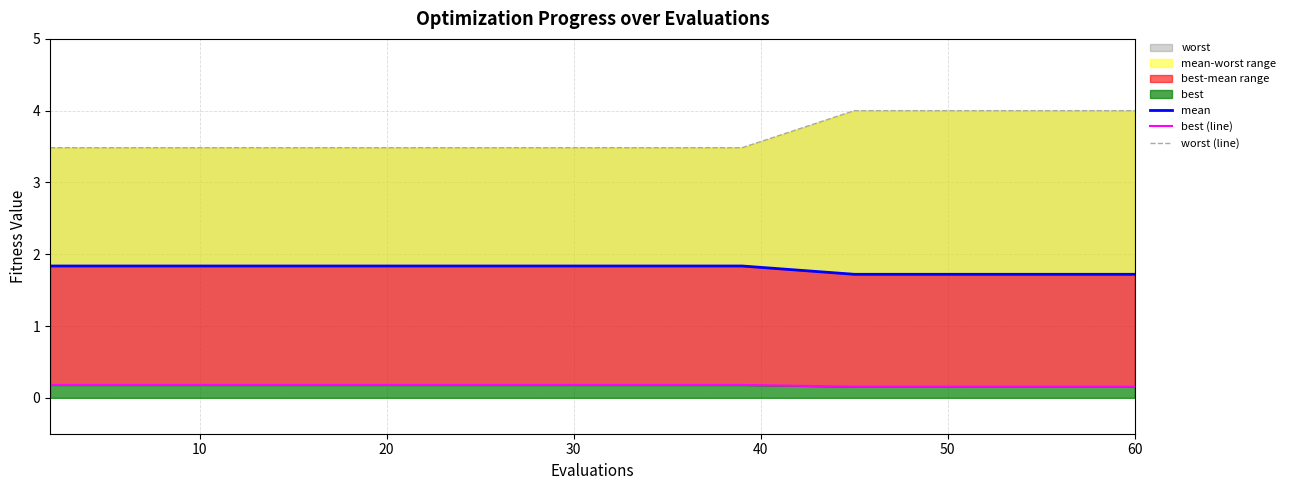

Which series has the largest total across all categories?

worst (line)